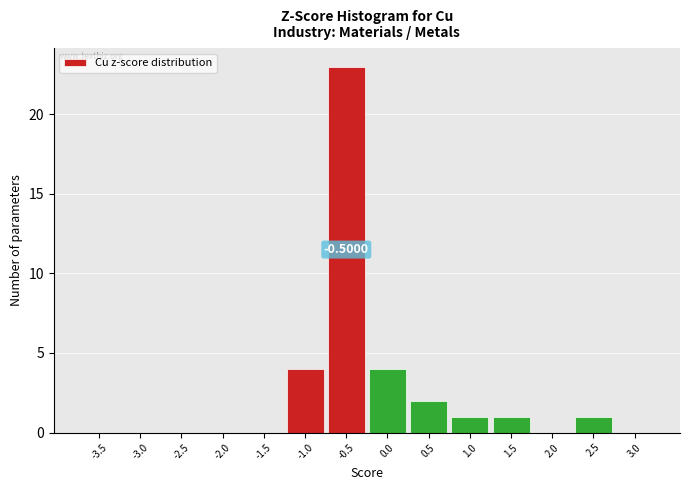

Which has a higher value, -3.0 or -0.5?

-0.5